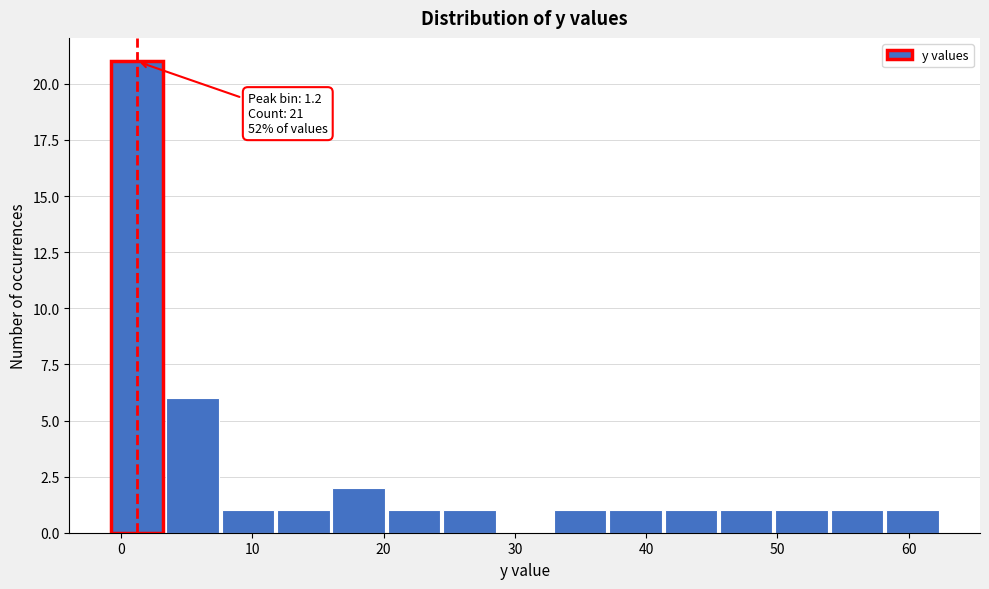

Over which range of the x-axis is the bar tallest?

-1 to 3